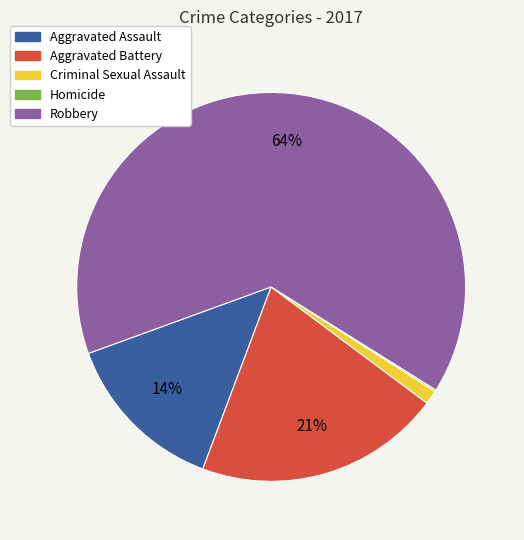

Which category has the biggest portion of the pie?

Robbery